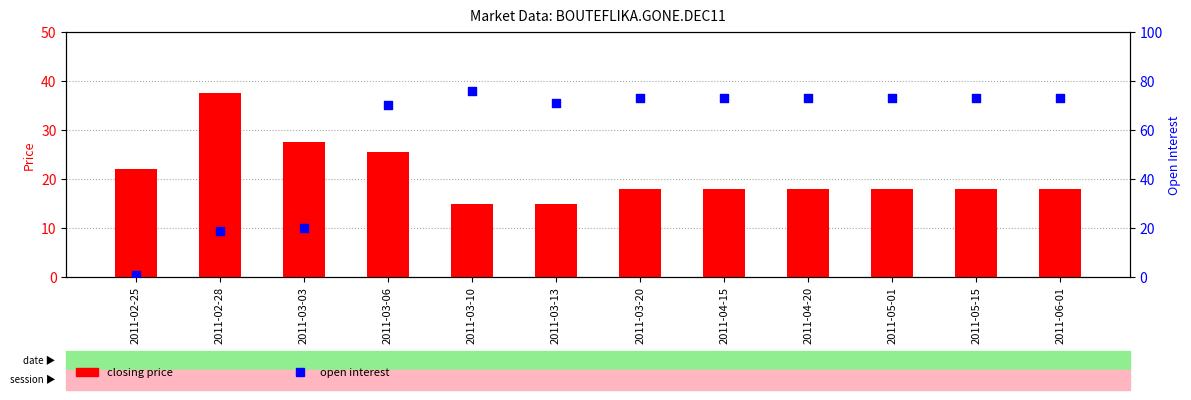

Which series contains the lowest Y value?

open interest